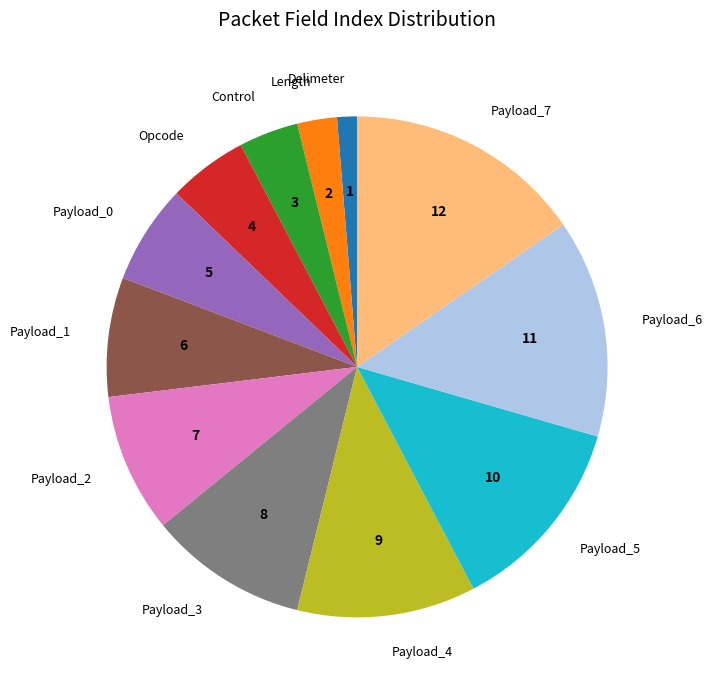

What is the largest slice in the pie chart?

Payload_7